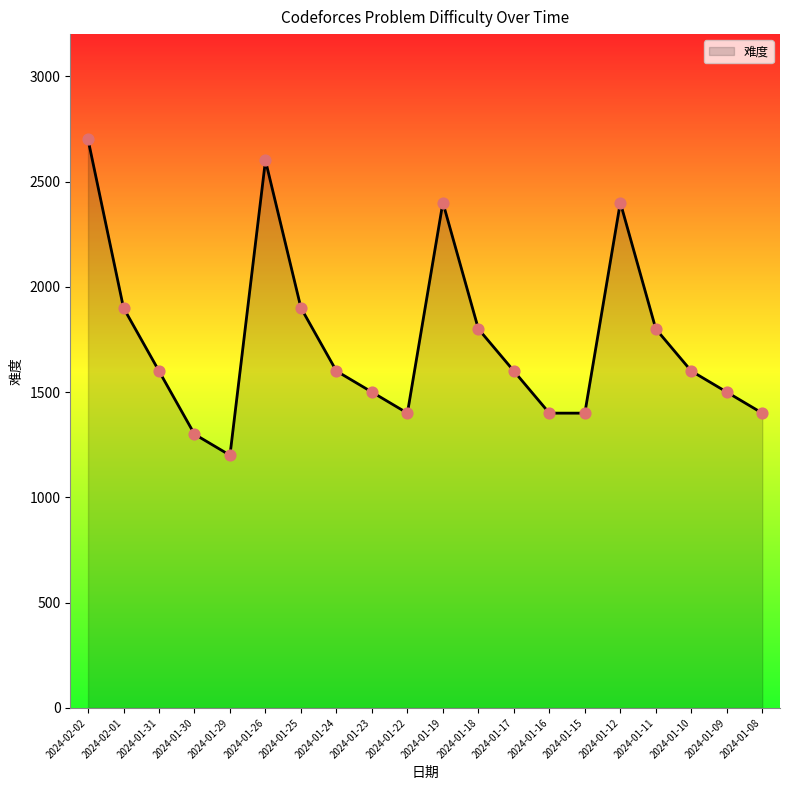

Approximately how many times larger is the value at 2024-01-26 compared to 2024-01-31?

1.6